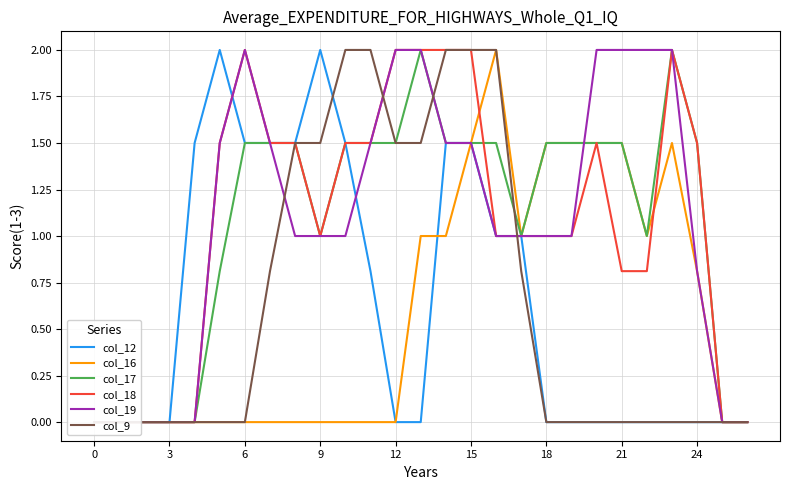

What is the difference between the col_16 values at 23 and 11?

1.5